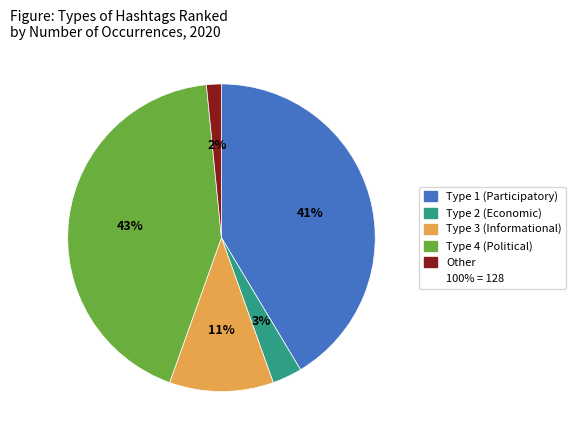

To the nearest percent, what is the average slice percentage?

20%